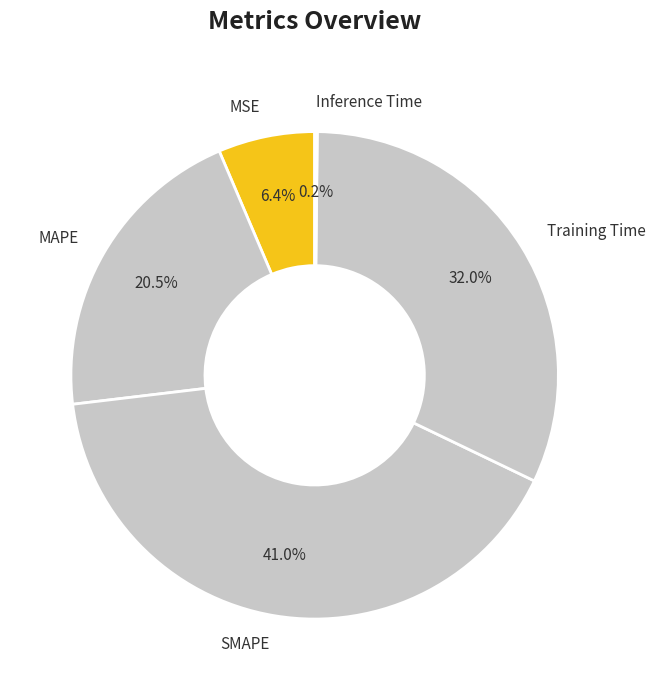

Which slice is the largest?

SMAPE